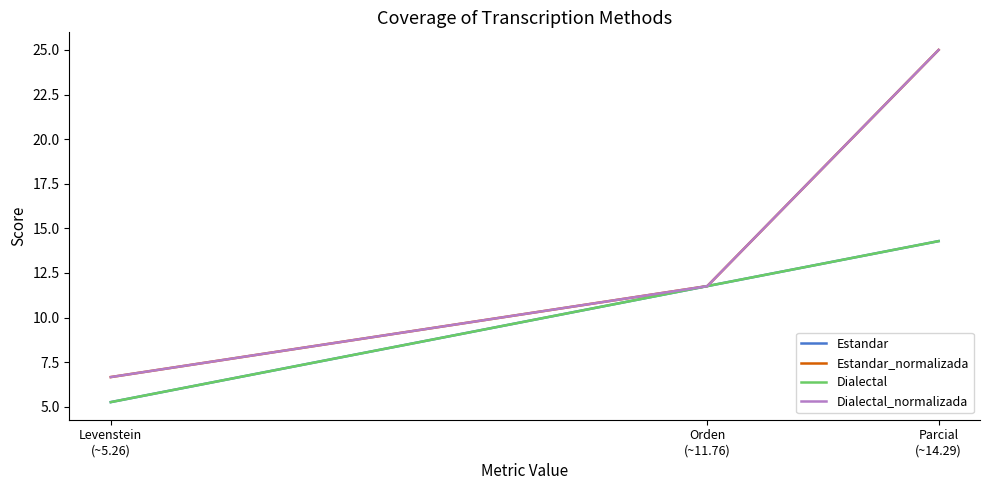

Which series has the widest spread of values?

Estandar_normalizada